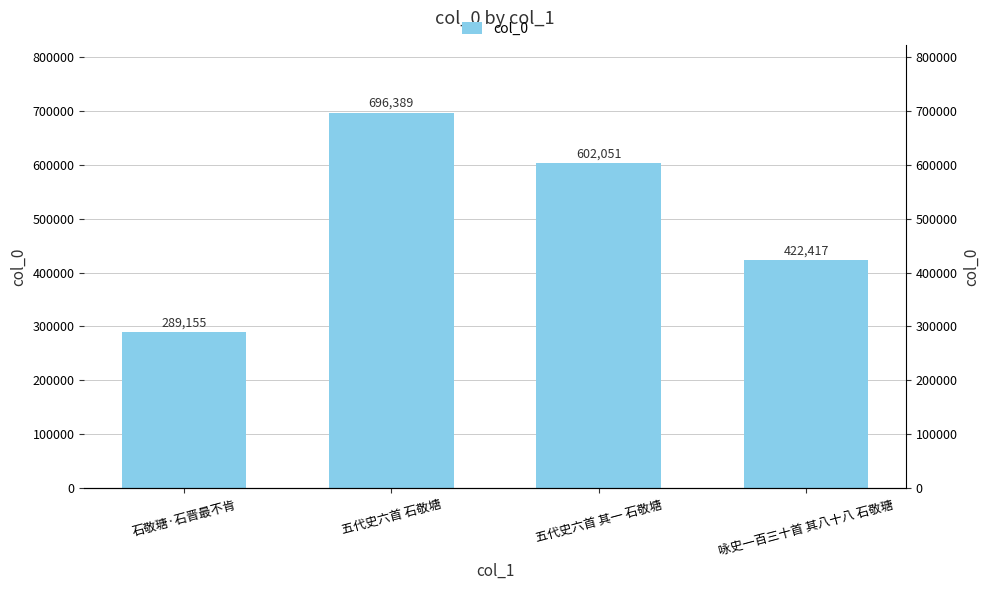

What is the label of the 3rd bar from the right?

五代史六首 石敬塘